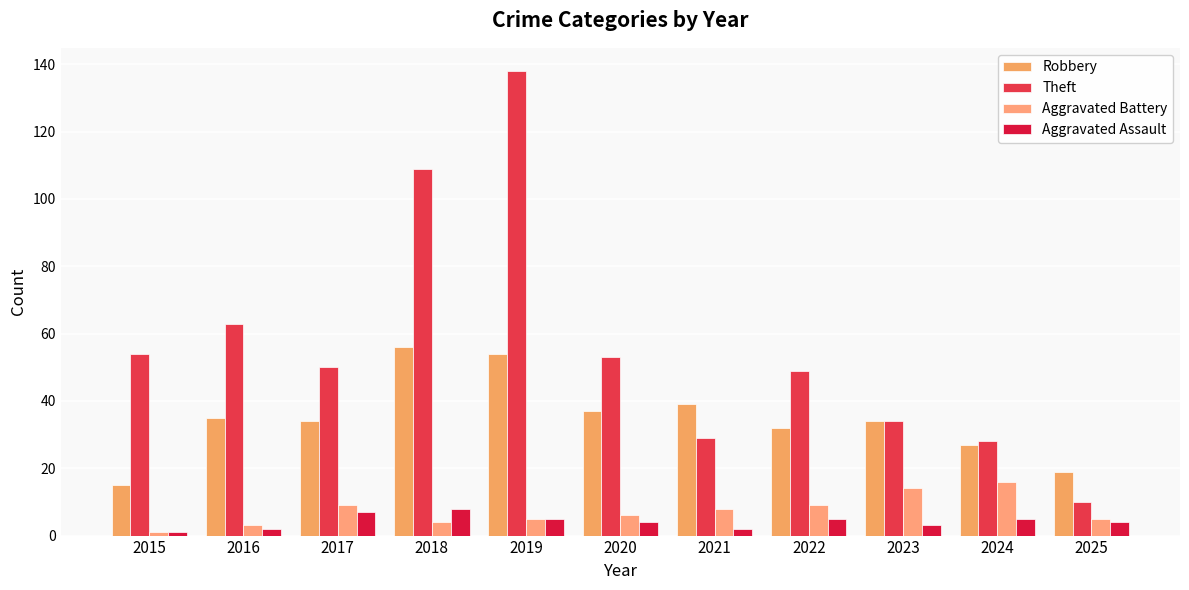

Rank the series by their maximum value, from lowest to highest.

Aggravated Assault, Aggravated Battery, Robbery, Theft